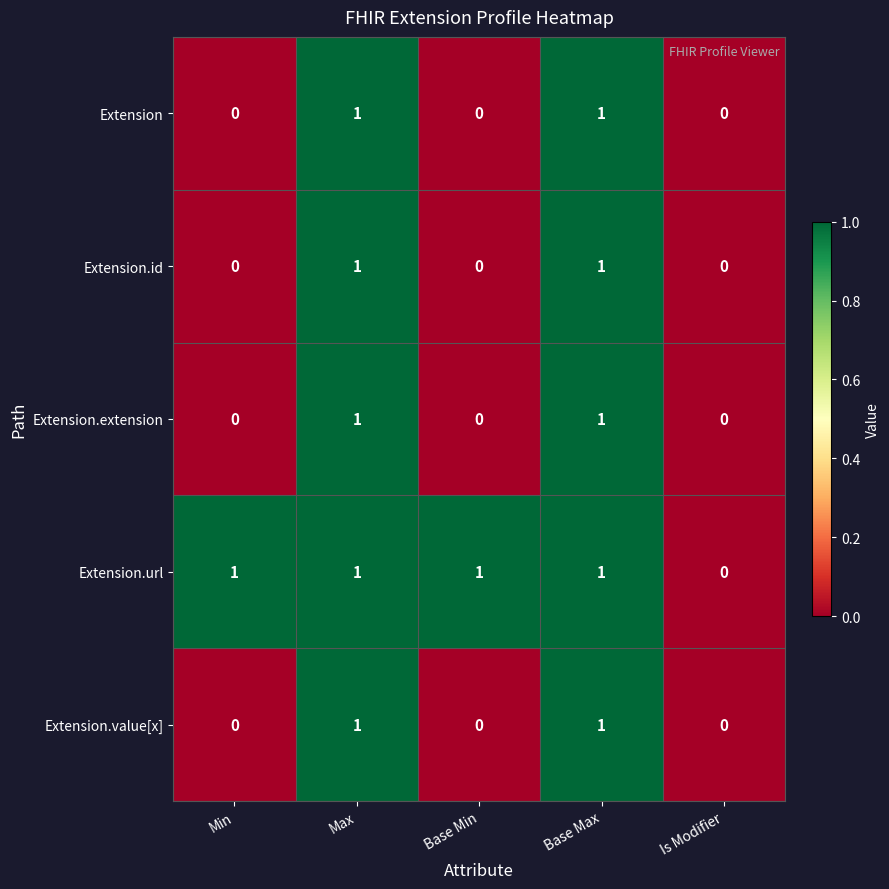

At which label does Extension.url reach its minimum?

Is Modifier